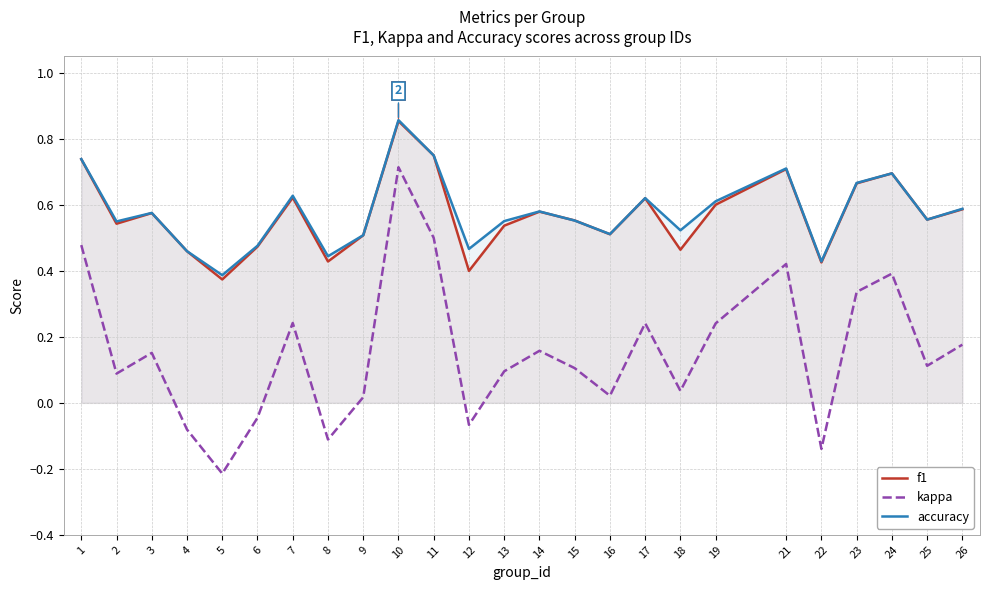

Rank the series at 2 from highest to lowest value.

accuracy, f1, kappa